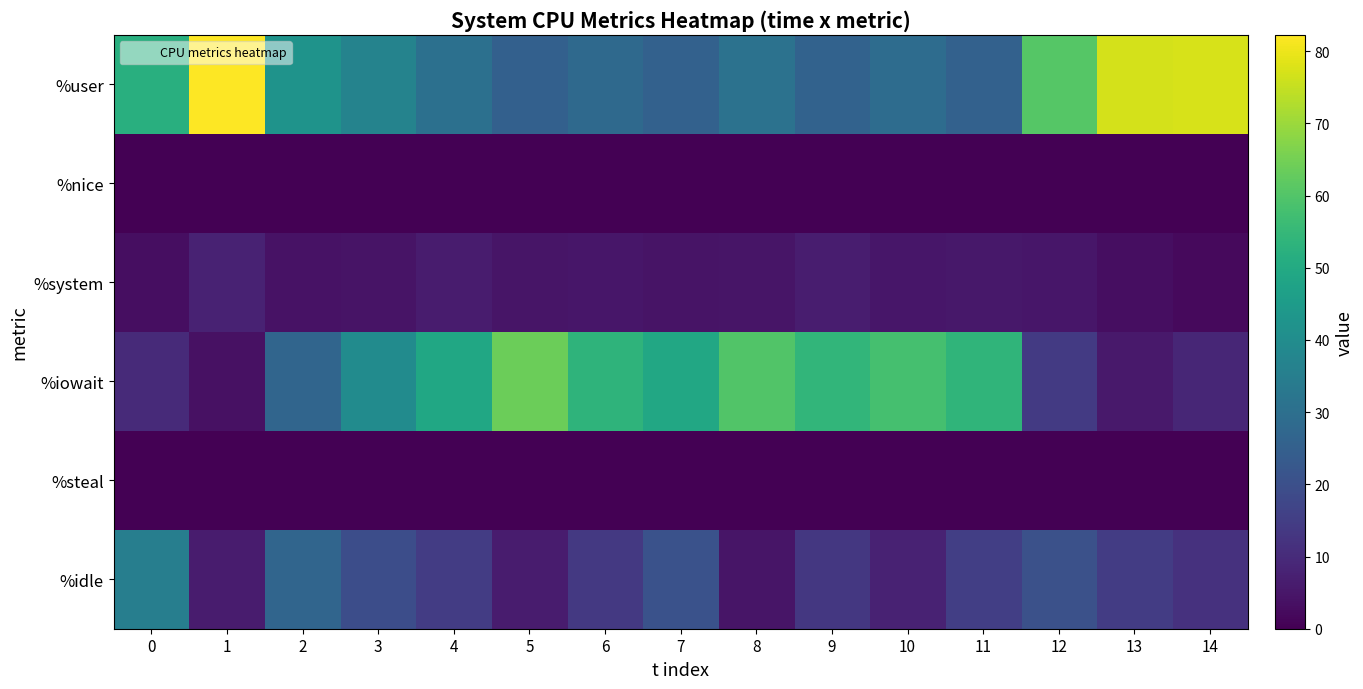

List the series in order of their peak value, lowest first.

%nice, %steal, %system, %idle, %iowait, %user